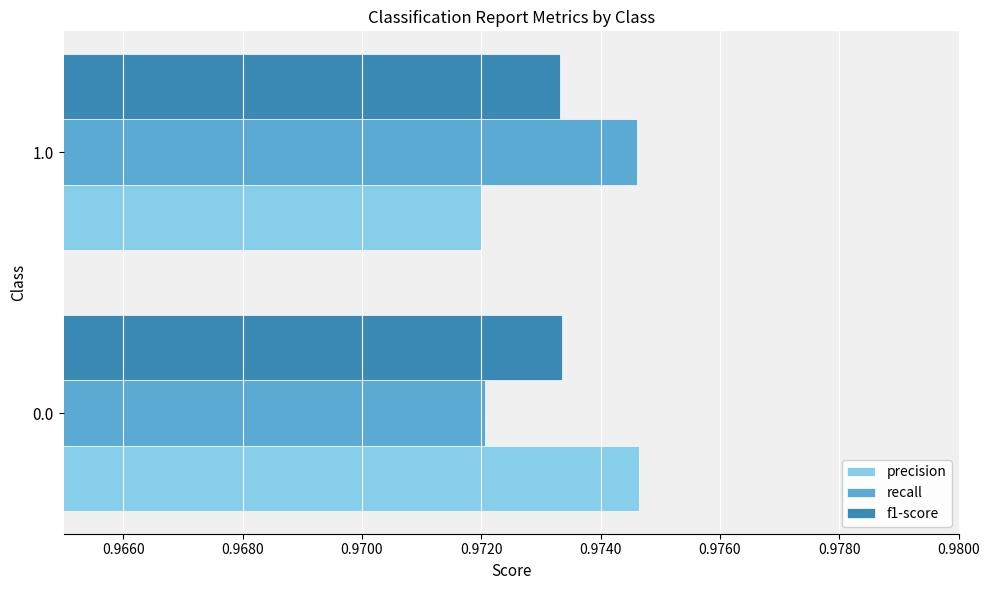

Rank the series by their average value, from lowest to highest.

f1-score, precision, recall